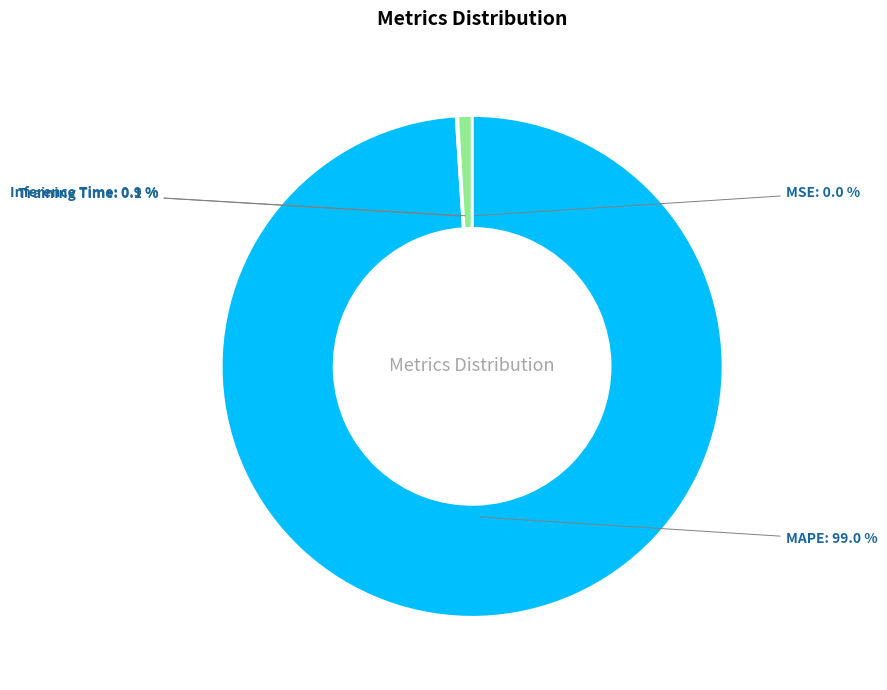

What is the largest slice in the pie chart?

MAPE